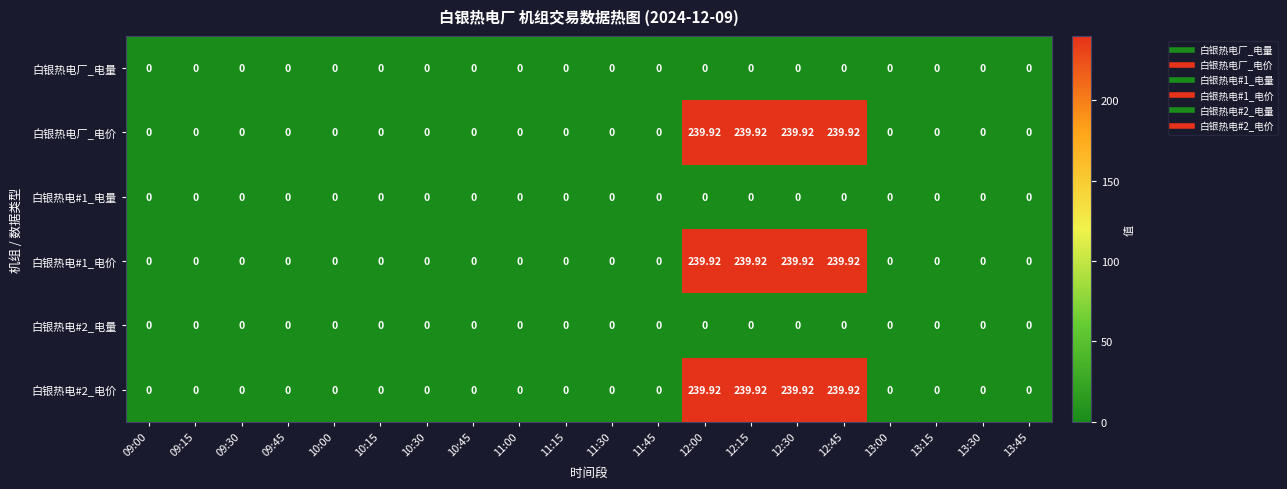

How many positive values does the 白银热电厂_电价 series have?

4